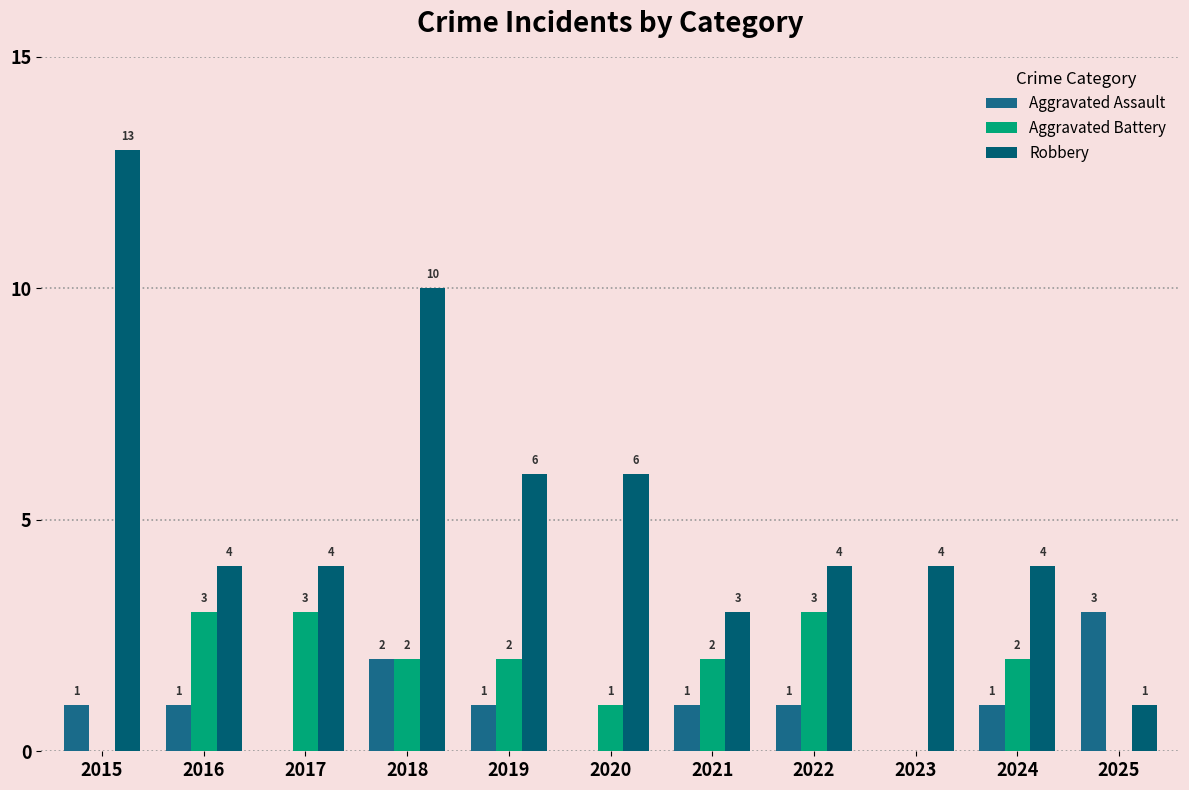

At which category is the sum across all series the highest?

2015